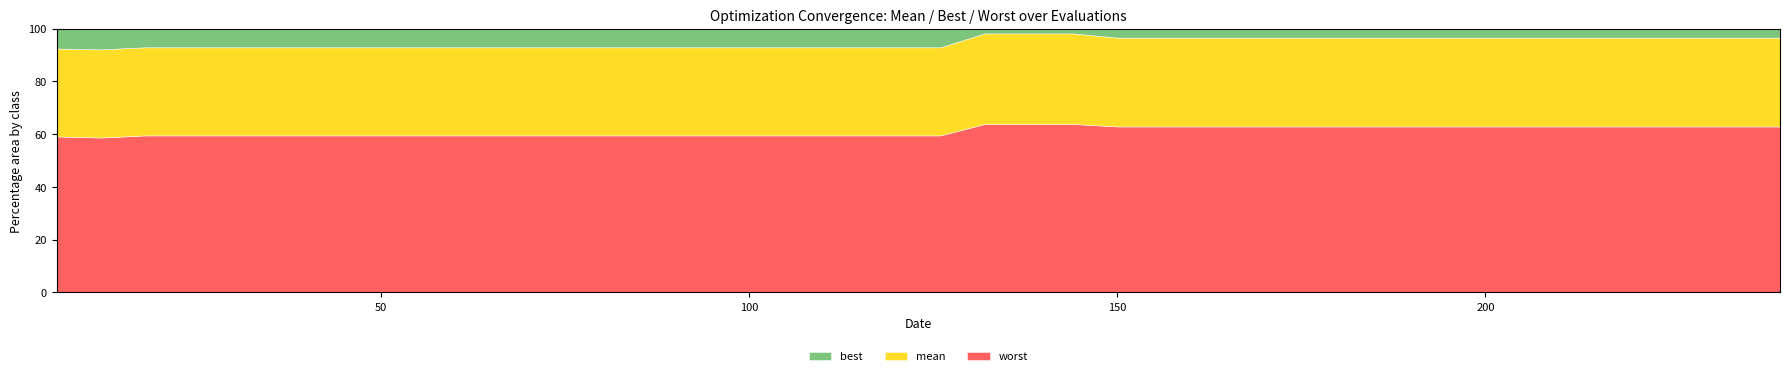

Reading left to right, transcribe all the data shown in this chart.

evals: evals=6.0	mean=12.0	best=18.0	worst=24.0	4=30.0	5=36.0	6=42.0	7=48.0	8=54.0	9=60.0	10=66.0	11=72.0	12=78.0	13=84.0	14=90.0	15=96.0	16=102.0	17=108.0	18=114.0	19=120.0	20=126.0	21=132.0	22=138.0	23=144.0	24=150.0	25=156.0	26=162.0	27=168.0	28=174.0	29=180.0	30=186.0	31=192.0	32=198.0	33=204.0	34=210.0	35=216.0	36=222.0	37=228.0	38=234.0	39=240.0
mean: evals=1.9	mean=1.8	best=1.8	worst=1.8	4=1.8	5=1.8	6=1.8	7=1.8	8=1.8	9=1.8	10=1.8	11=1.8	12=1.8	13=1.8	14=1.8	15=1.8	16=1.8	17=1.8	18=1.8	19=1.8	20=1.8	21=1.8	22=1.8	23=1.8	24=1.7	25=1.7	26=1.7	27=1.7	28=1.7	29=1.7	30=1.7	31=1.7	32=1.7	33=1.7	34=1.7	35=1.7	36=1.7	37=1.7	38=1.7	39=1.7
best: evals=0.4	mean=0.4	best=0.4	worst=0.4	4=0.4	5=0.4	6=0.4	7=0.4	8=0.4	9=0.4	10=0.4	11=0.4	12=0.4	13=0.4	14=0.4	15=0.4	16=0.4	17=0.4	18=0.4	19=0.4	20=0.4	21=0.1	22=0.1	23=0.1	24=0.2	25=0.2	26=0.2	27=0.2	28=0.2	29=0.2	30=0.2	31=0.2	32=0.2	33=0.2	34=0.2	35=0.2	36=0.2	37=0.2	38=0.2	39=0.2
worst: evals=3.4	mean=3.2	best=3.2	worst=3.2	4=3.2	5=3.2	6=3.2	7=3.2	8=3.2	9=3.2	10=3.2	11=3.2	12=3.2	13=3.2	14=3.2	15=3.2	16=3.2	17=3.2	18=3.2	19=3.2	20=3.2	21=3.3	22=3.3	23=3.3	24=3.2	25=3.2	26=3.2	27=3.2	28=3.2	29=3.2	30=3.2	31=3.2	32=3.2	33=3.2	34=3.2	35=3.2	36=3.2	37=3.2	38=3.2	39=3.2